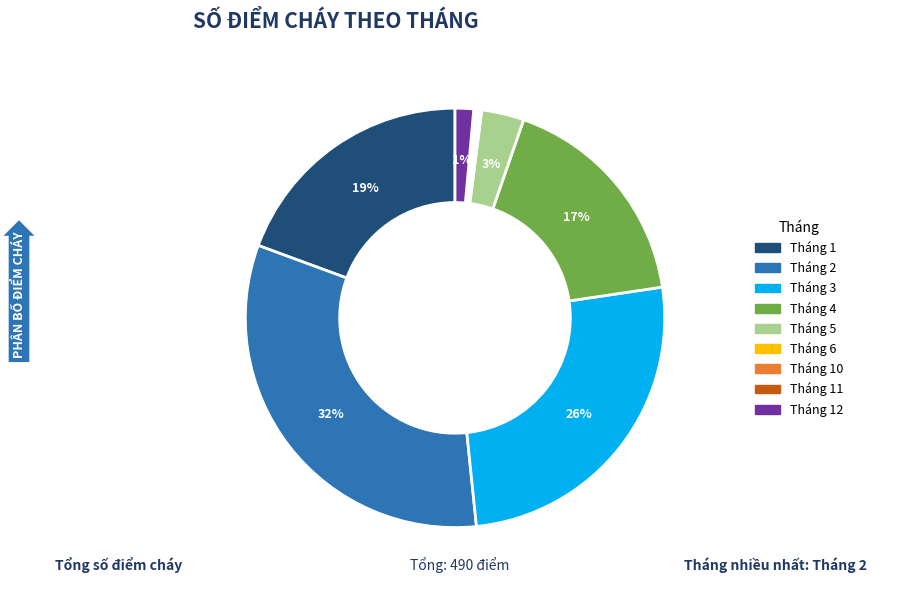

Does Tháng 4 represent more than half of the total?

No